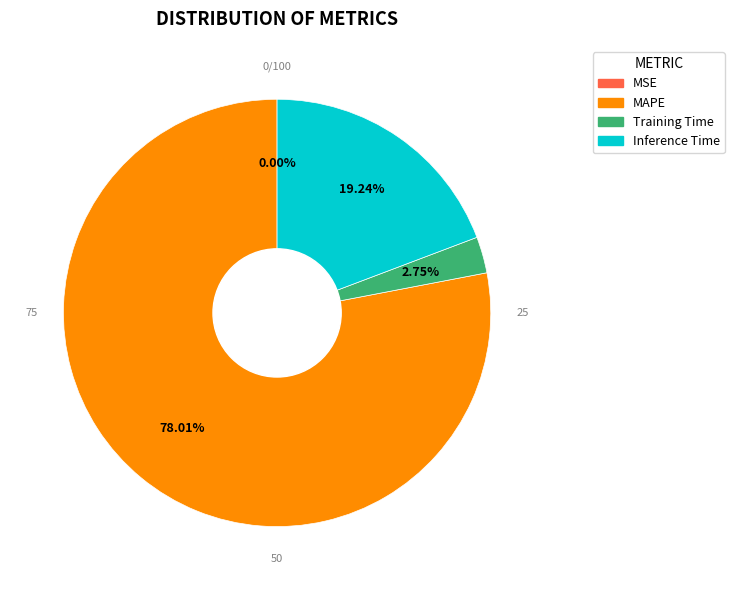

Is there a majority slice in this chart?

Yes